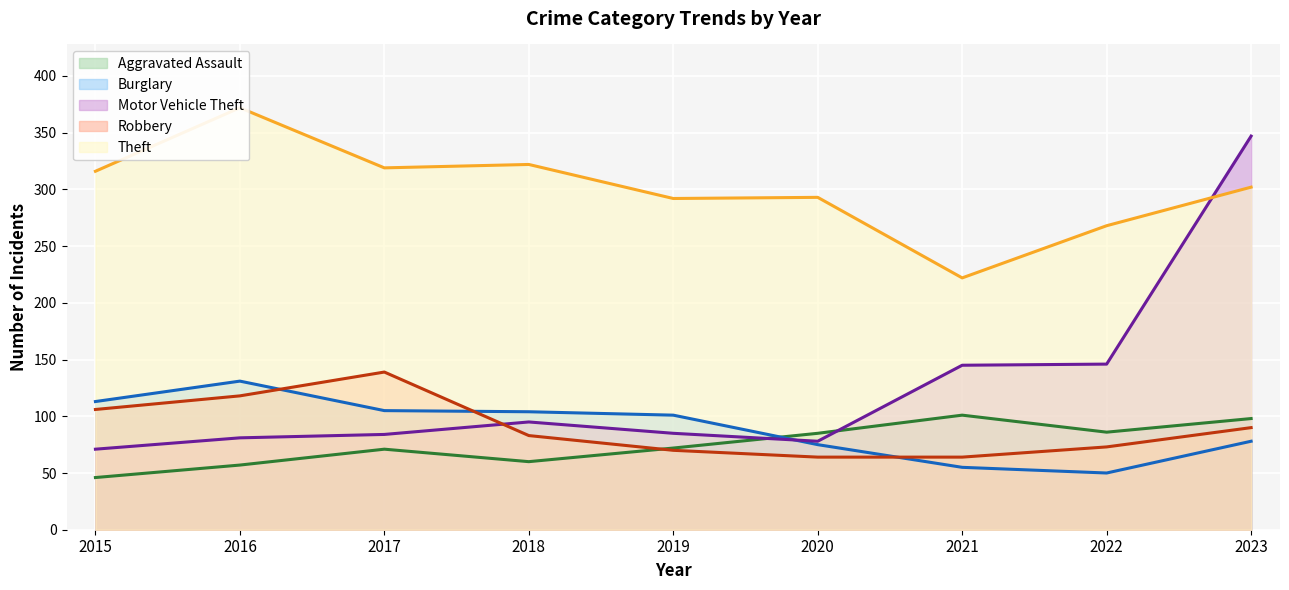

Reading left to right, list all the values displayed in this chart.

Aggravated Assault: 2015=46	2016=57	2017=71	2018=60	2019=72	2020=85	2021=101	2022=86	2023=98
Burglary: 2015=113	2016=131	2017=105	2018=104	2019=101	2020=75	2021=55	2022=50	2023=78
Motor Vehicle Theft: 2015=71	2016=81	2017=84	2018=95	2019=85	2020=78	2021=145	2022=146	2023=347
Robbery: 2015=106	2016=118	2017=139	2018=83	2019=70	2020=64	2021=64	2022=73	2023=90
Theft: 2015=316	2016=372	2017=319	2018=322	2019=292	2020=293	2021=222	2022=268	2023=302